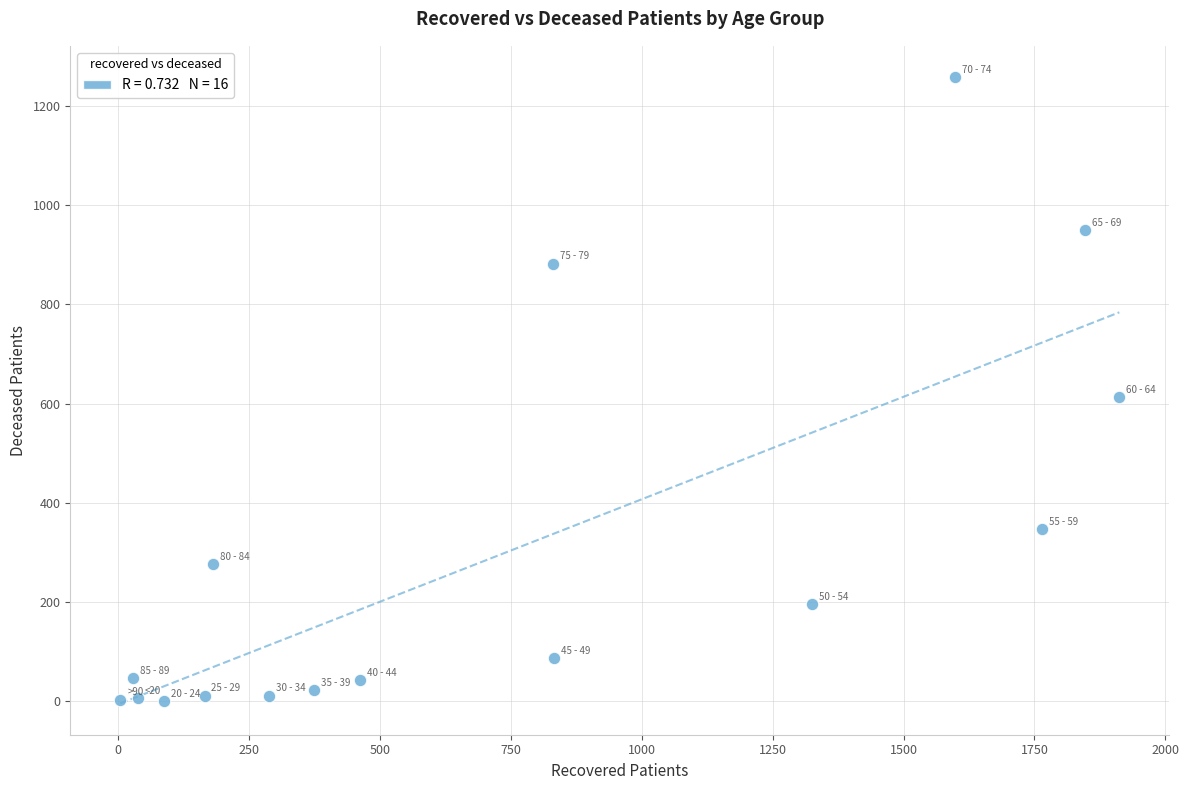

What is the range of X values (max minus min)?

1908